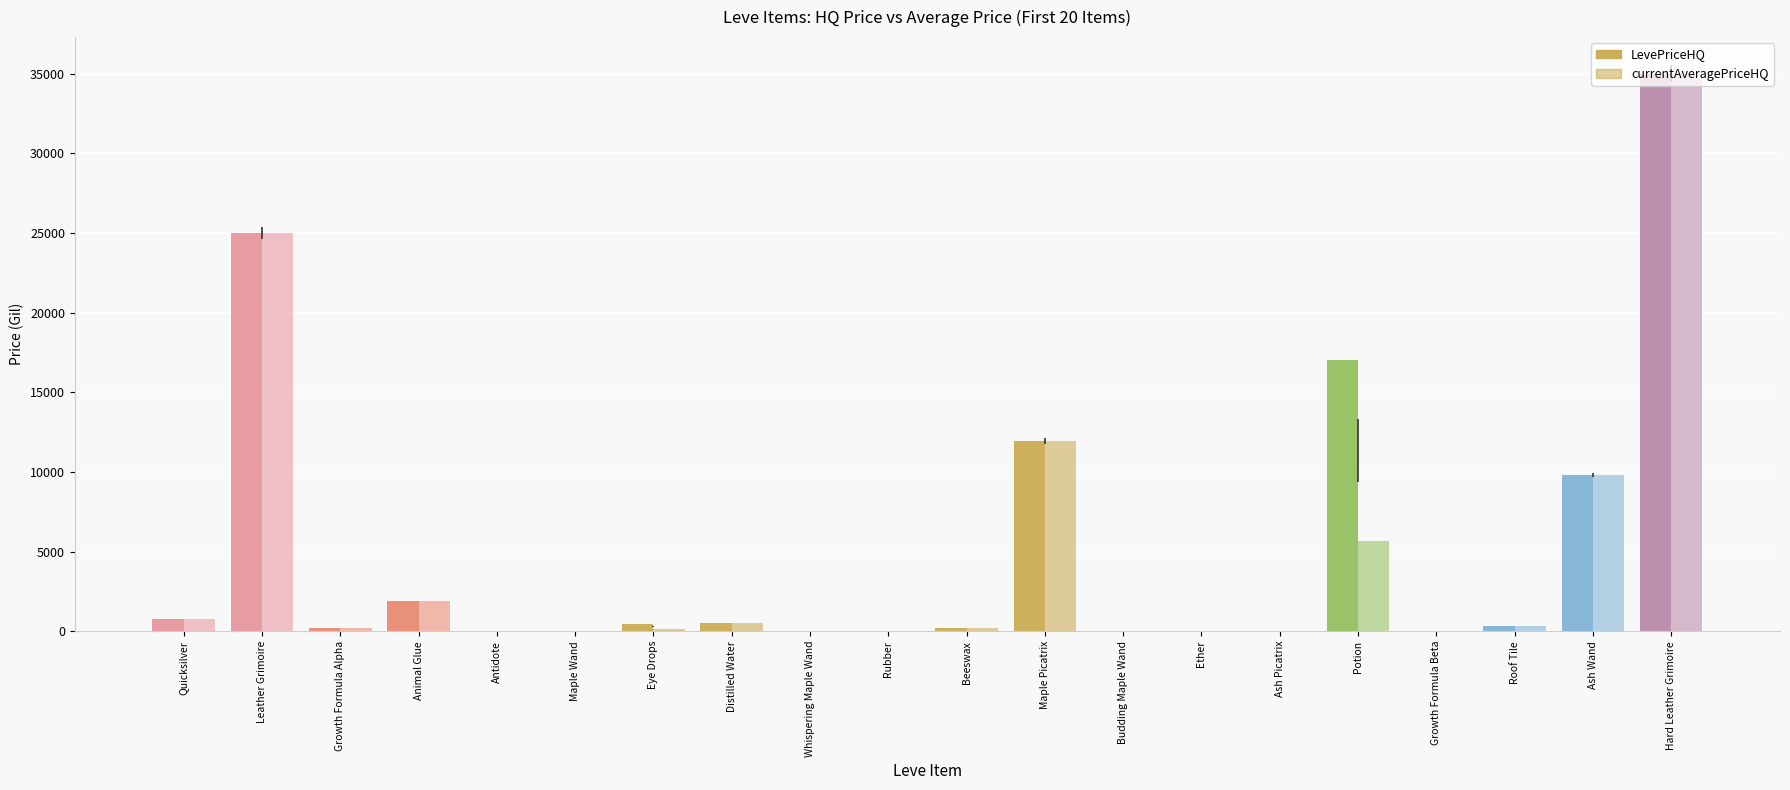

At which label does LevePriceHQ reach its minimum?

Antidote